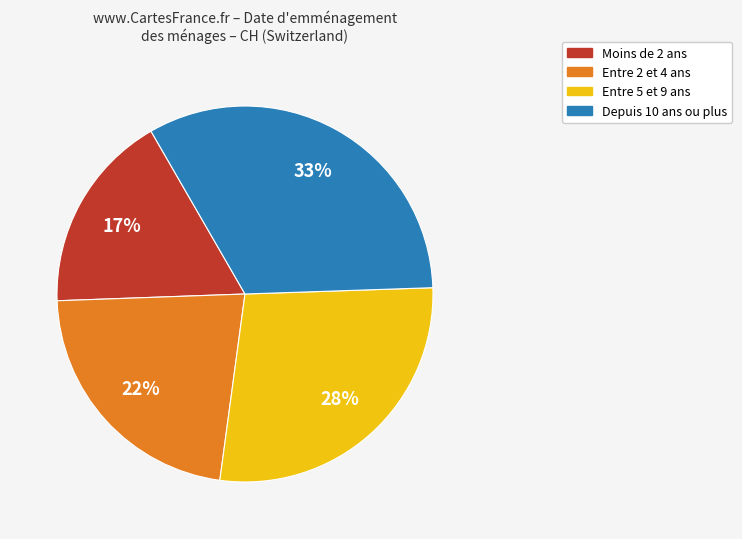

To the nearest percent, what is the average slice percentage?

25%